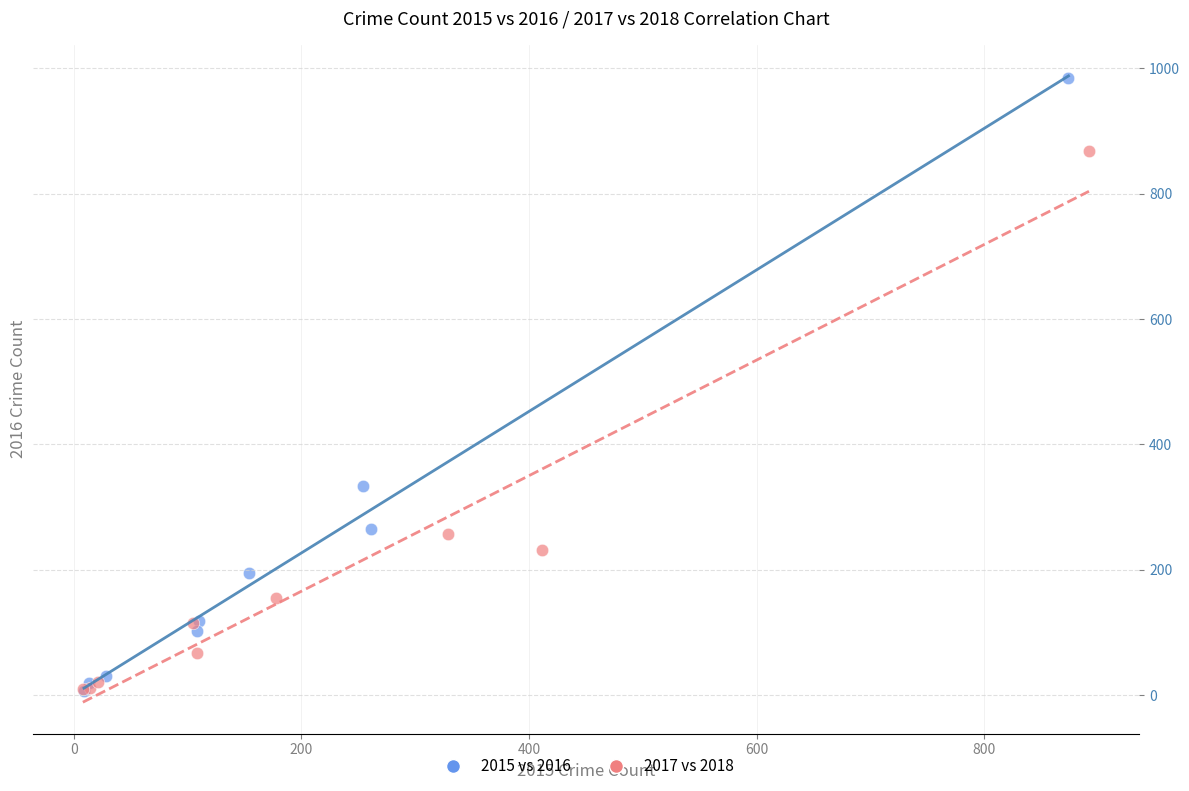

Which series has the largest Y range (max minus min)?

2015 vs 2016